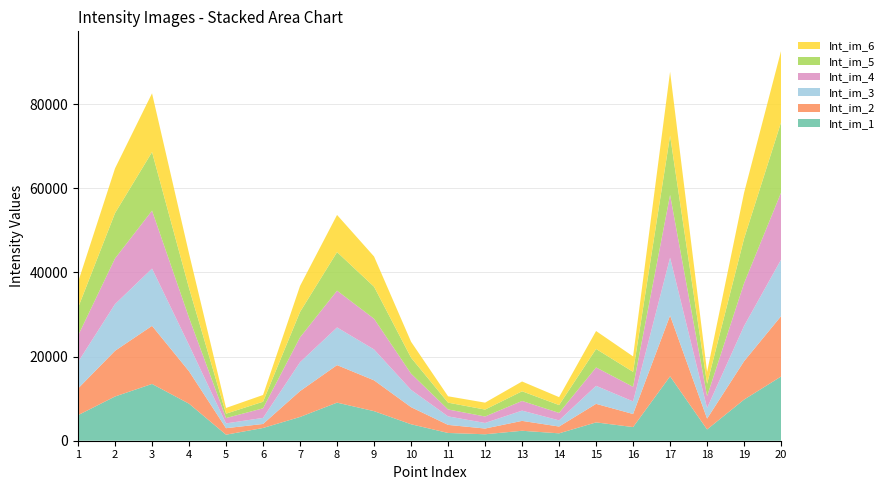

Reading left to right, extract all data points from this chart.

Int_im_1: 6072	10509	13492	8798	1435	3029	5647	9050	7027	3913	1845	1534	2366	1756	4355	3242	15299	2683	9778	15258
Int_im_2: 6335	10857	13802	7701	1541	952	6151	8917	7322	4061	1916	1362	2348	1615	4405	3106	14449	2569	9119	14351
Int_im_3: 6292	11095	13615	6214	1142	1446	6863	8951	7344	4116	2024	1327	2437	1468	4287	2993	13751	2523	8382	13439
Int_im_4: 6263	10855	13757	6512	1269	2274	5910	8733	7292	3848	1641	1534	2296	1767	4363	3469	14904	2806	10148	15924
Int_im_5: 6619	10768	13917	7047	1040	1567	6031	9165	7610	3797	1622	1643	2303	1867	4391	3551	14082	2922	10621	16709
Int_im_6: 6093	10632	13961	8198	1358	1600	6180	8829	7179	3784	1511	1646	2324	1885	4265	3672	15183	2872	10888	16956